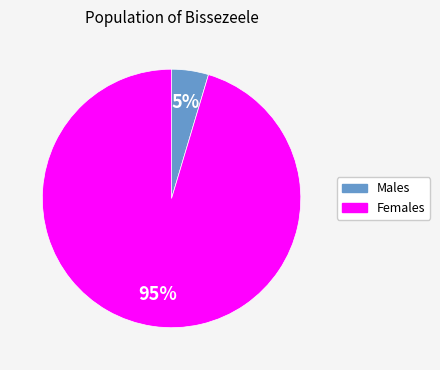

Is there any slice that represents more than half of the pie?

Yes